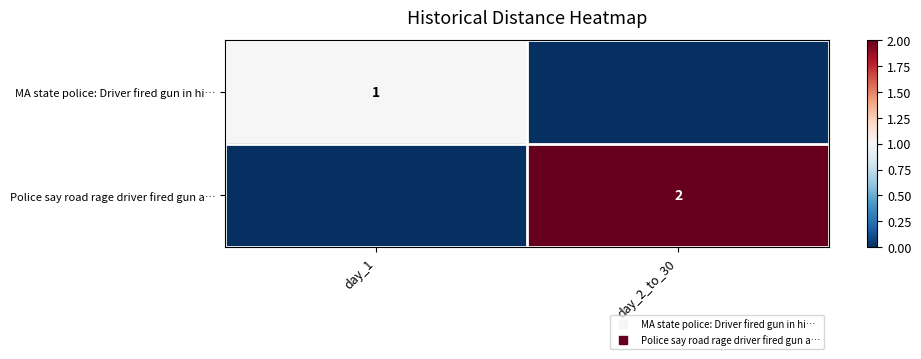

List the labels in order of MA state police: Driver fired gun in hi… value, smallest first.

day_2_to_30, day_1